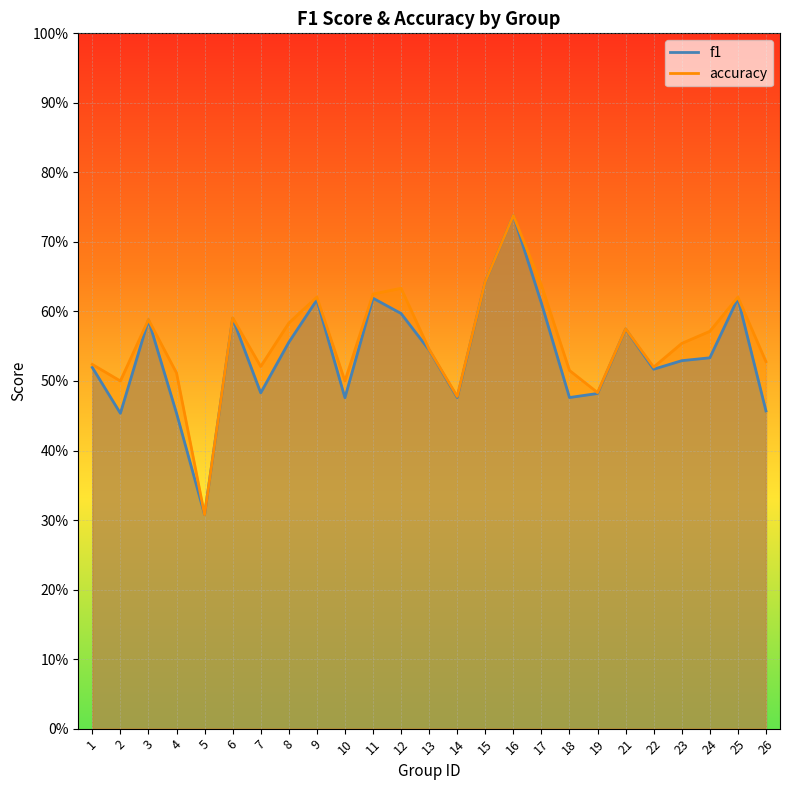

The value of f1 at 22 is 0.7. True or false?

False